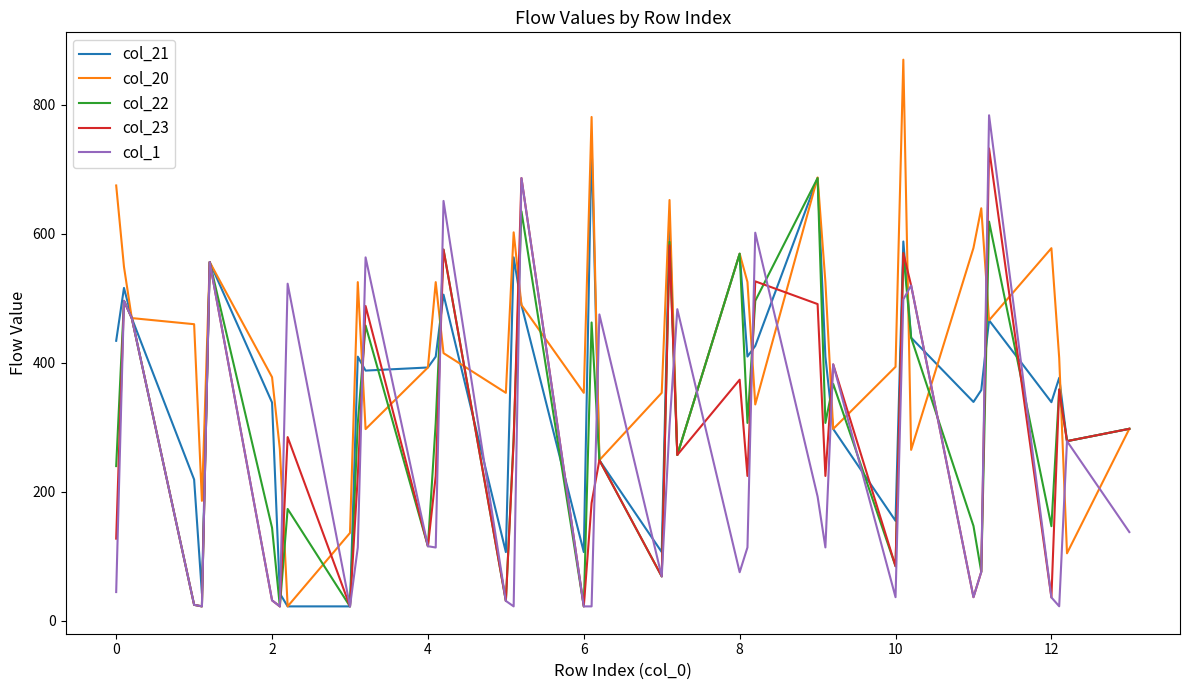

What is the minimum value for col_20?

22.2